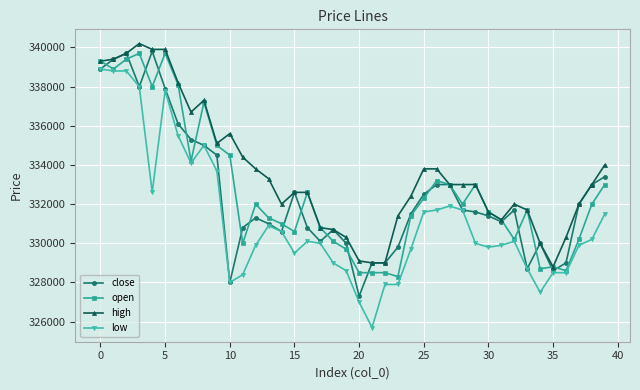

Which series has the largest range (max minus min)?

low